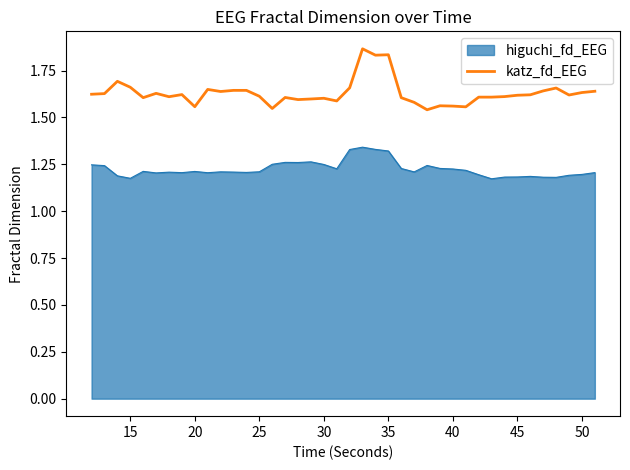

List the series in order of their overall mean, highest first.

katz_fd_EEG, higuchi_fd_EEG